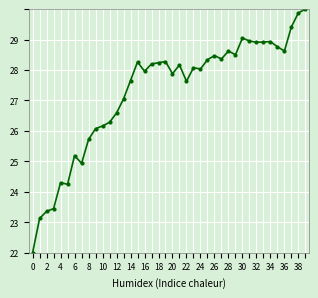

Is this an area chart (filled region under the line)?

No